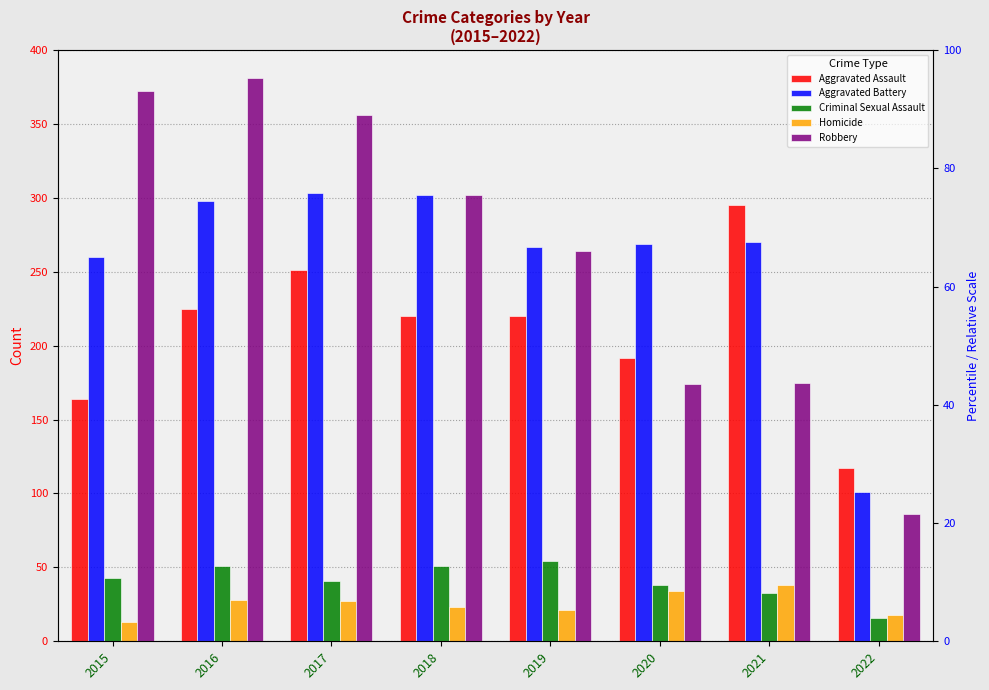

What is the difference between the Homicide values at 2019 and 2016?

7